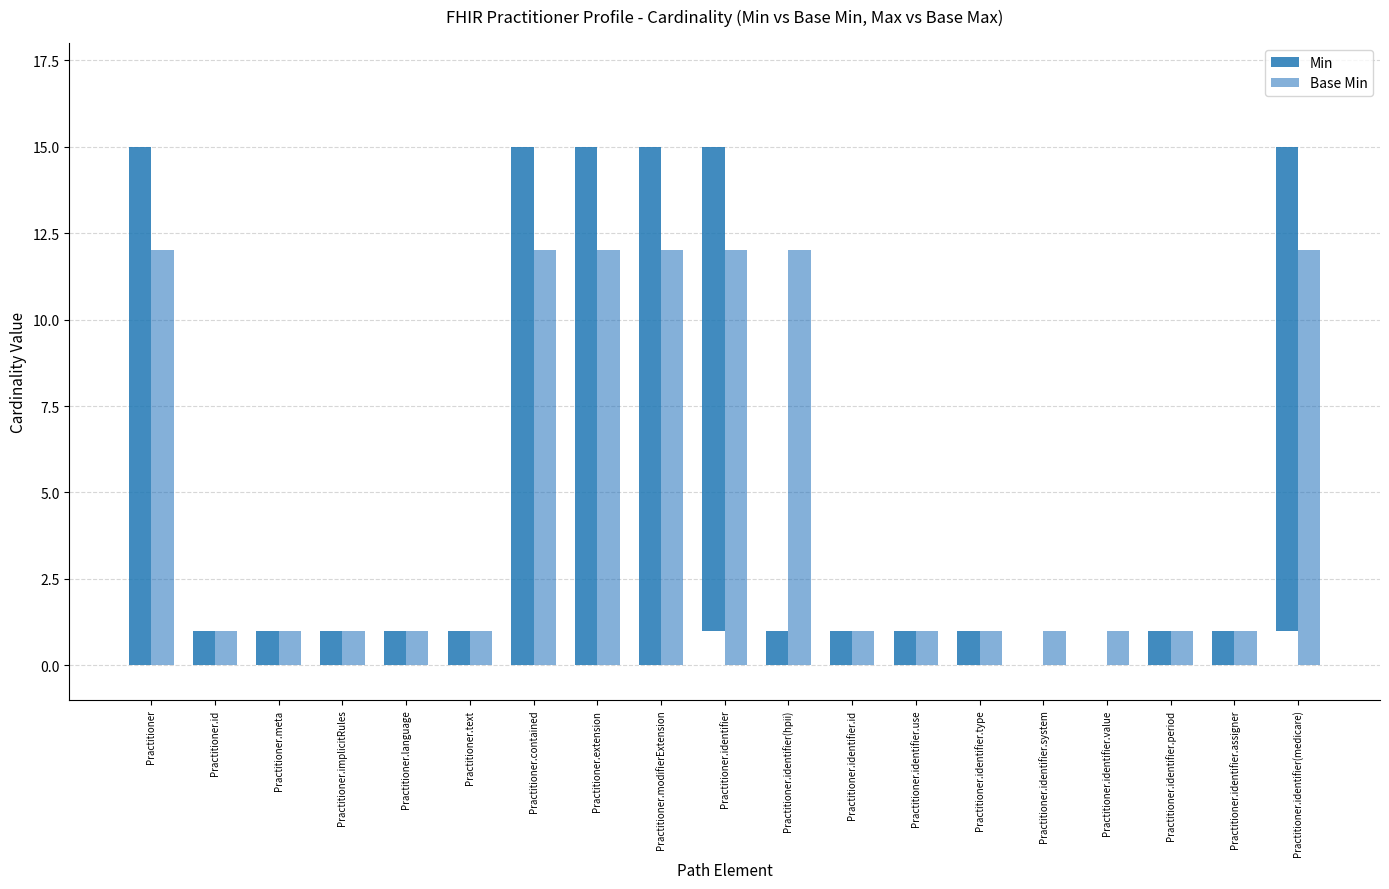

What is the total value across all series at Practitioner?

27